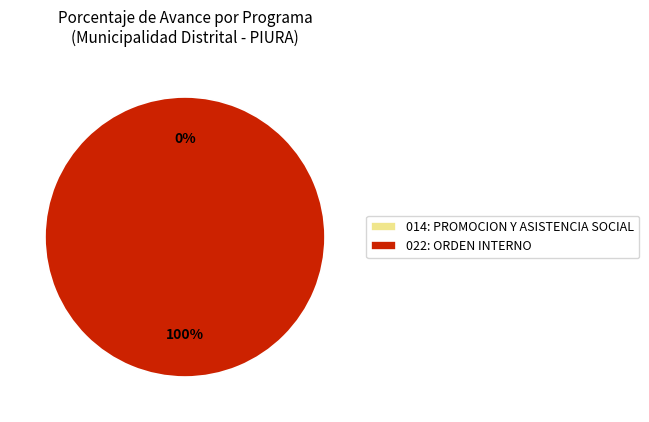

What is the total percentage of 022: ORDEN INTERNO and 014: PROMOCION Y ASISTENCIA SOCIAL?

100.0%